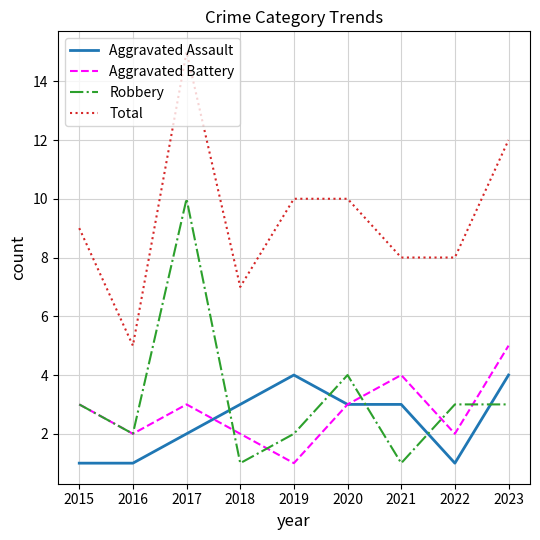

How many lines are shown in the chart?

4